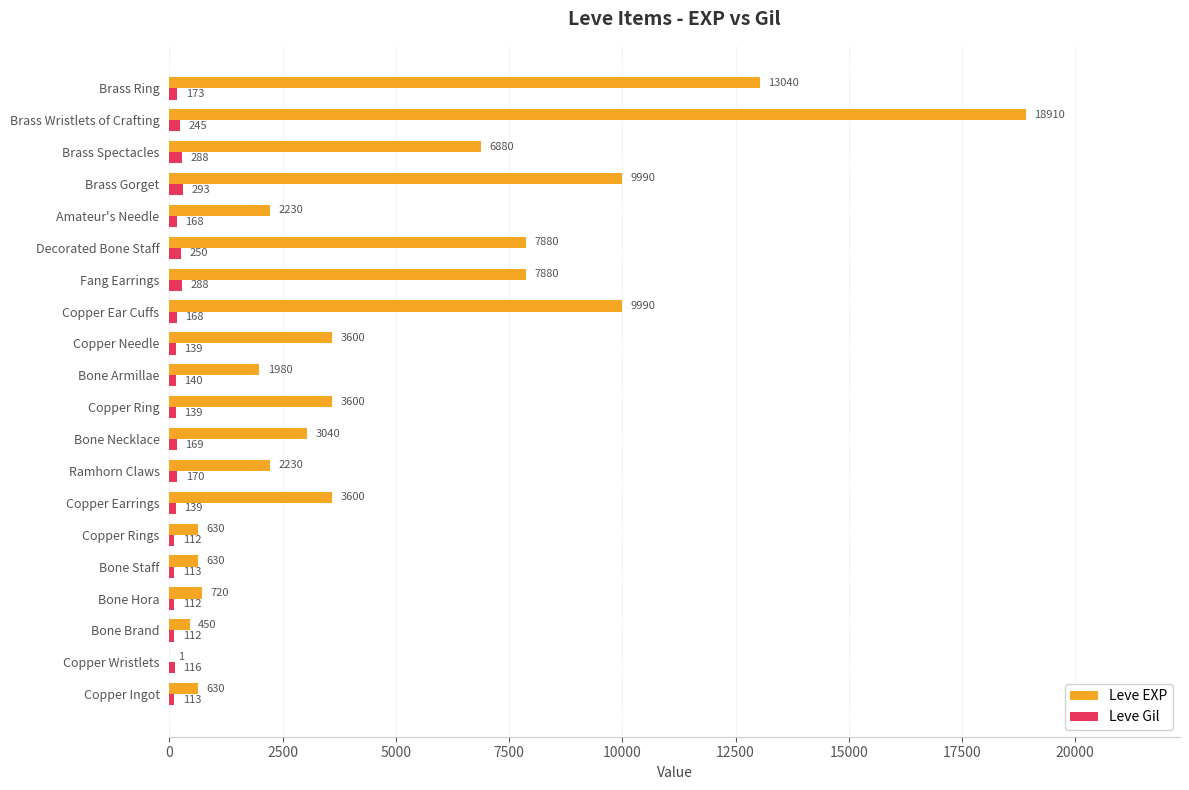

Which series changed the most between Copper Ingot and Bone Brand?

Leve EXP